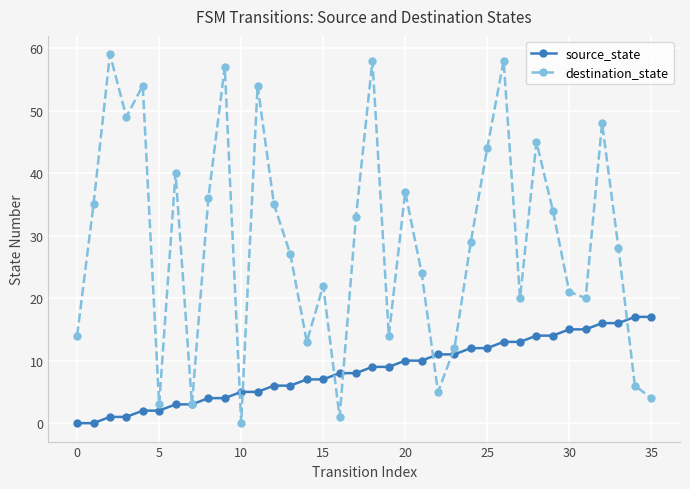

Which series has the widest spread of values?

destination_state